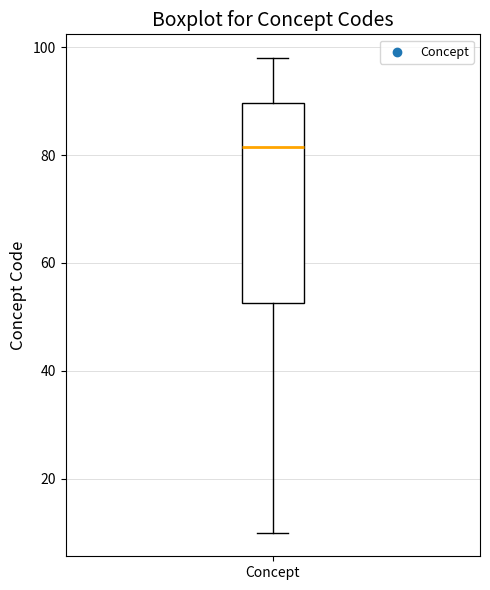

Where does the median line of the box for Concept sit on the y-axis? The values are not printed on the chart, so give them approximately, as read against the axis.

82